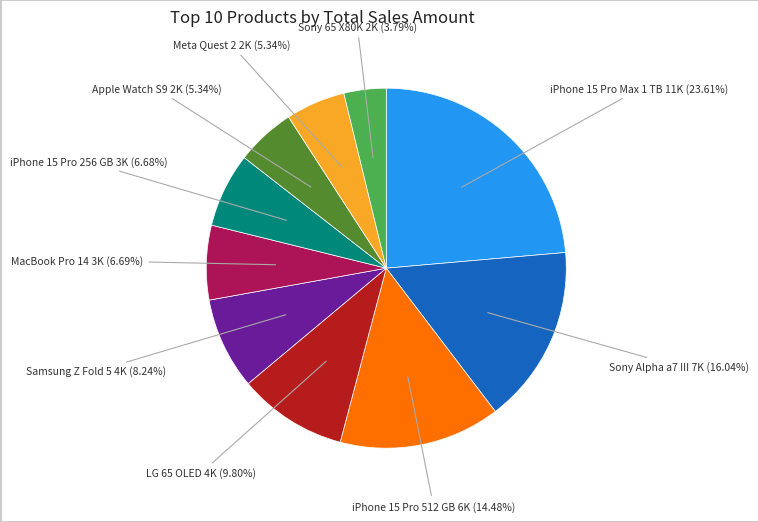

Is there a majority slice in this chart?

No